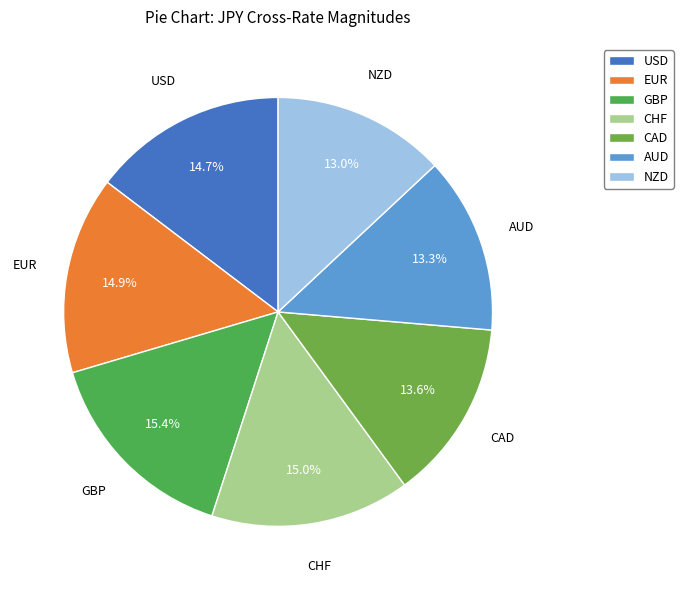

Combined, do CHF and EUR account for over 50%?

No